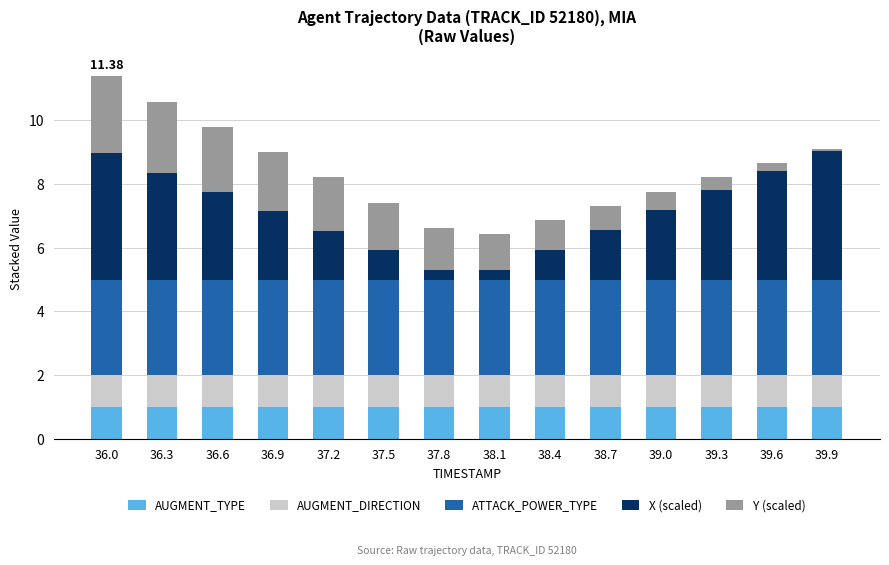

What position from the right is 37.8?

8